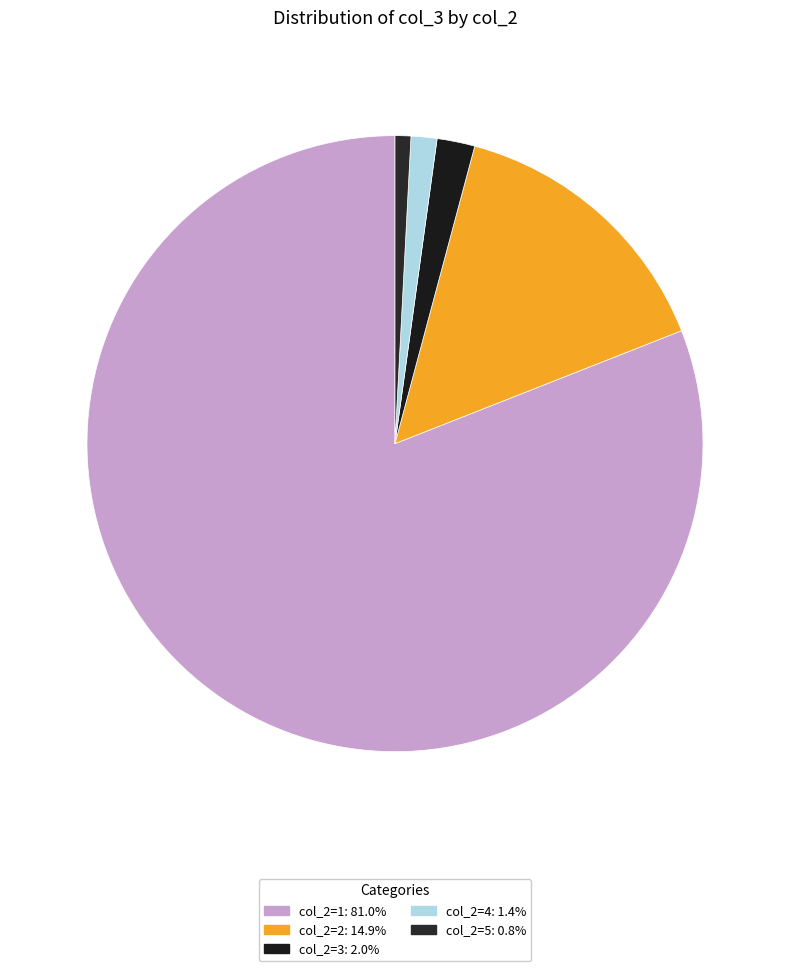

Which slice is the largest?

1